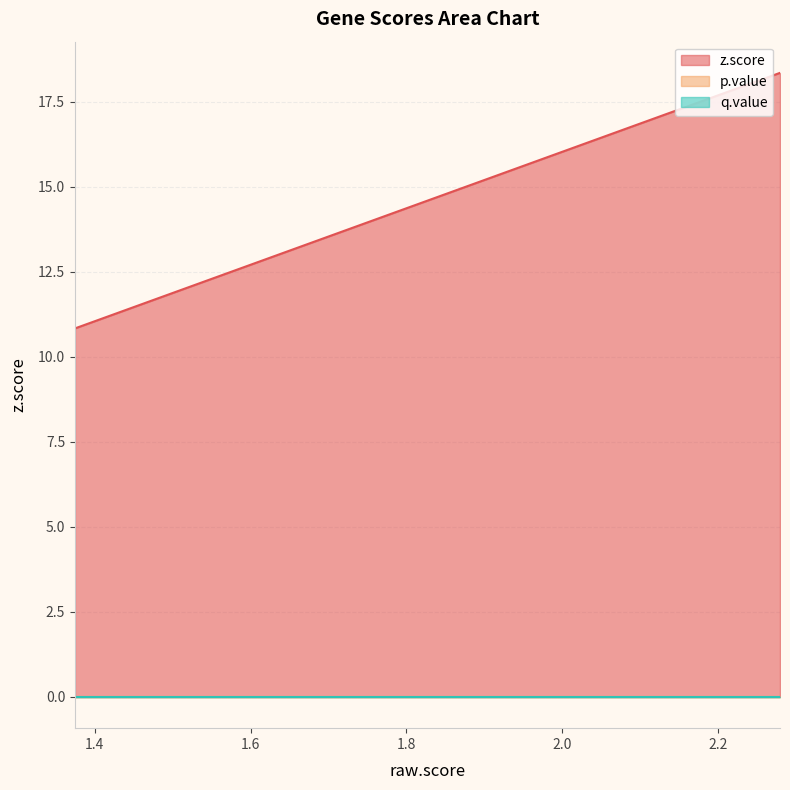

Which series has the largest total across all categories?

z.score